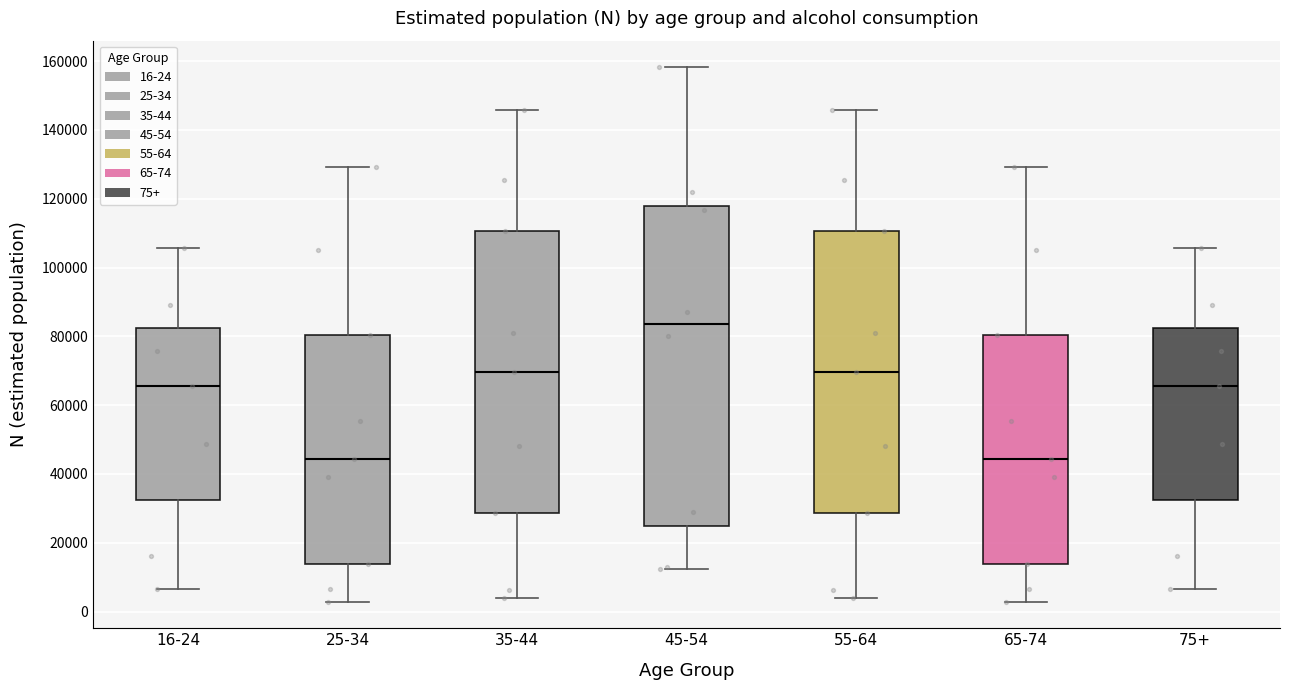

Reading left to right, read every box against the y-axis: the position of its median line, the range the box covers, and the ends of its whiskers. The values are not printed on the chart, so give them approximately, as read against the axis.

16-24: median 66000, box 32000 to 82000, whiskers 6000 to 106000
25-34: median 44000, box 14000 to 80000, whiskers 2000 to 130000
35-44: median 70000, box 28000 to 110000, whiskers 4000 to 146000
45-54: median 84000, box 24000 to 118000, whiskers 12000 to 158000
55-64: median 70000, box 28000 to 110000, whiskers 4000 to 146000
65-74: median 44000, box 14000 to 80000, whiskers 2000 to 130000
75+: median 66000, box 32000 to 82000, whiskers 6000 to 106000